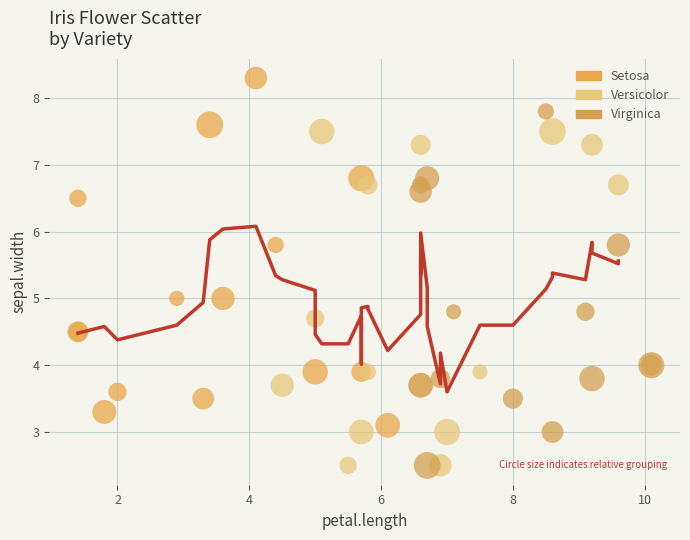

Which series reaches the maximum Y coordinate?

Setosa